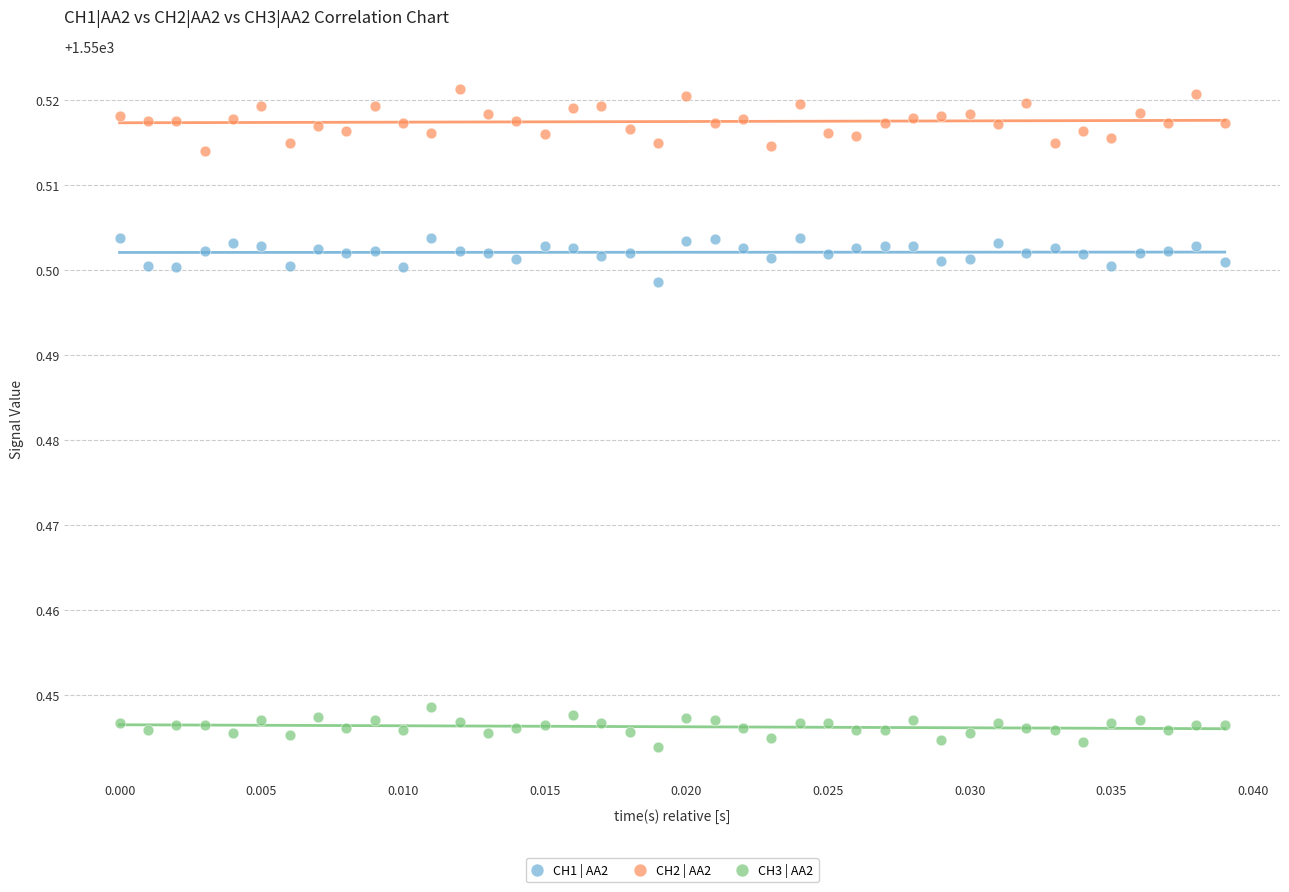

Which series reaches the minimum Y coordinate?

CH3 | AA2